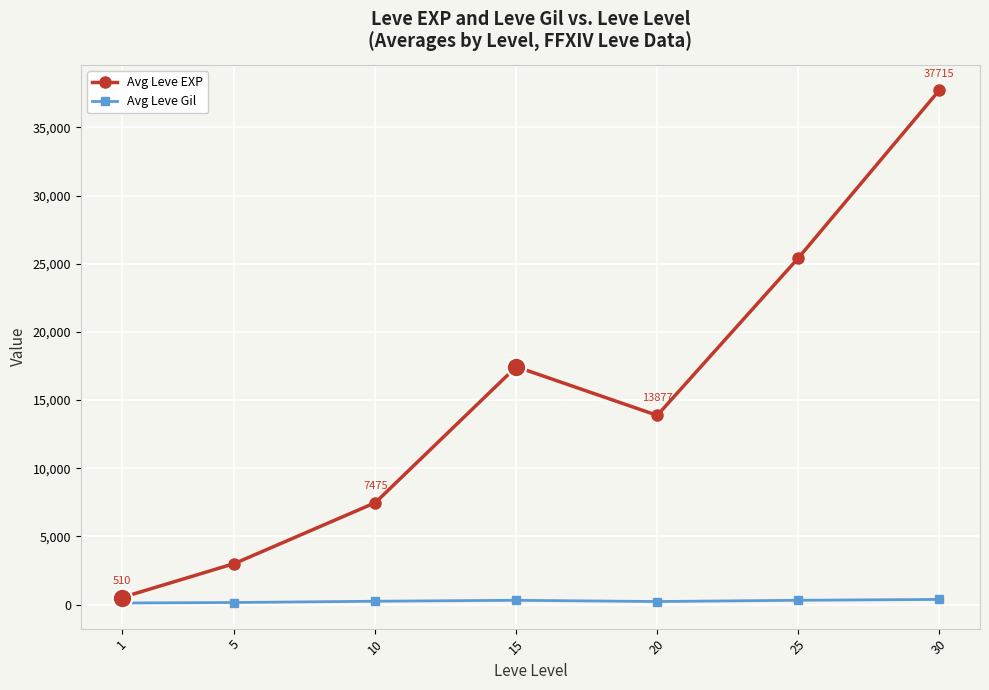

True or false: Avg Leve EXP has a value of 8568.6 at 20.

False